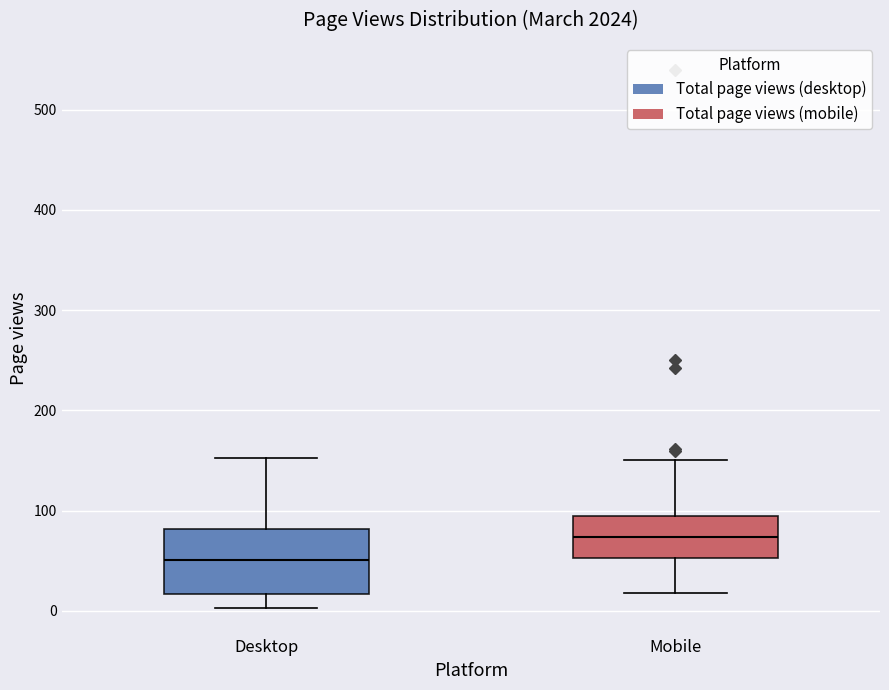

Reading left to right, read every box against the y-axis: the position of its median line, the range the box covers, and the ends of its whiskers. The values are not printed on the chart, so give them approximately, as read against the axis.

Desktop: median 50, box 20 to 80, whiskers 0 to 150
Mobile: median 70, box 50 to 100, whiskers 20 to 150